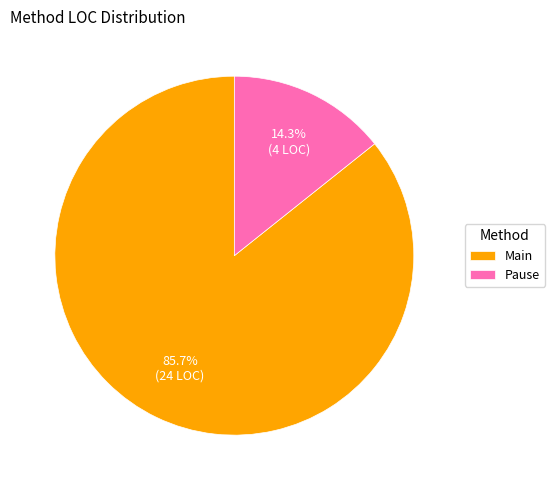

Which category has the biggest portion of the pie?

Main